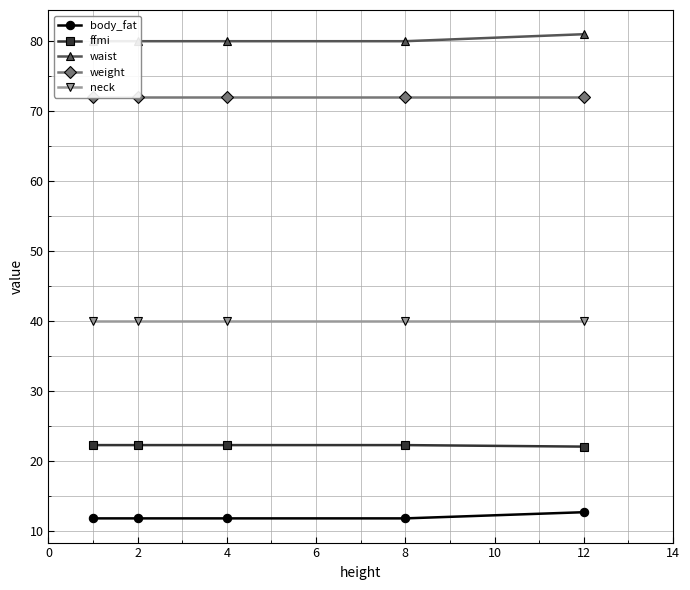

The neck series shows 40.0 at 2. True or false?

True